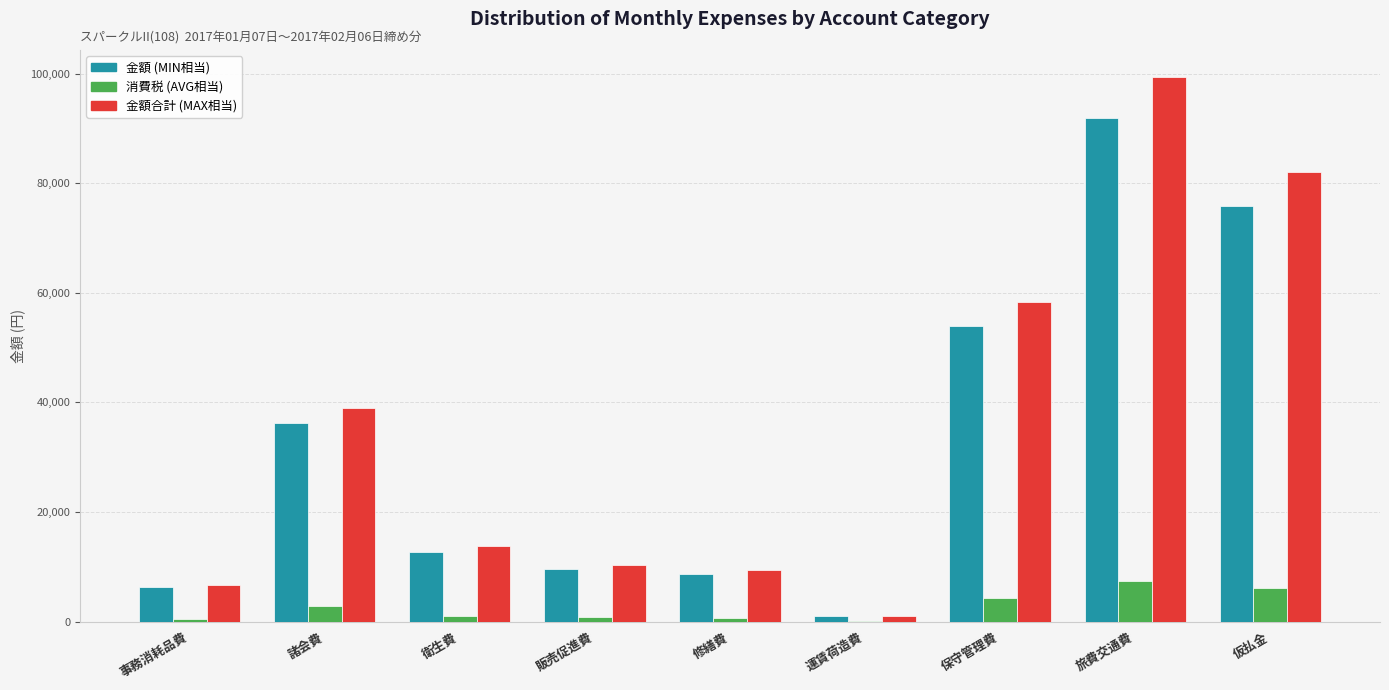

At which category is the sum across all series the highest?

旅費交通費